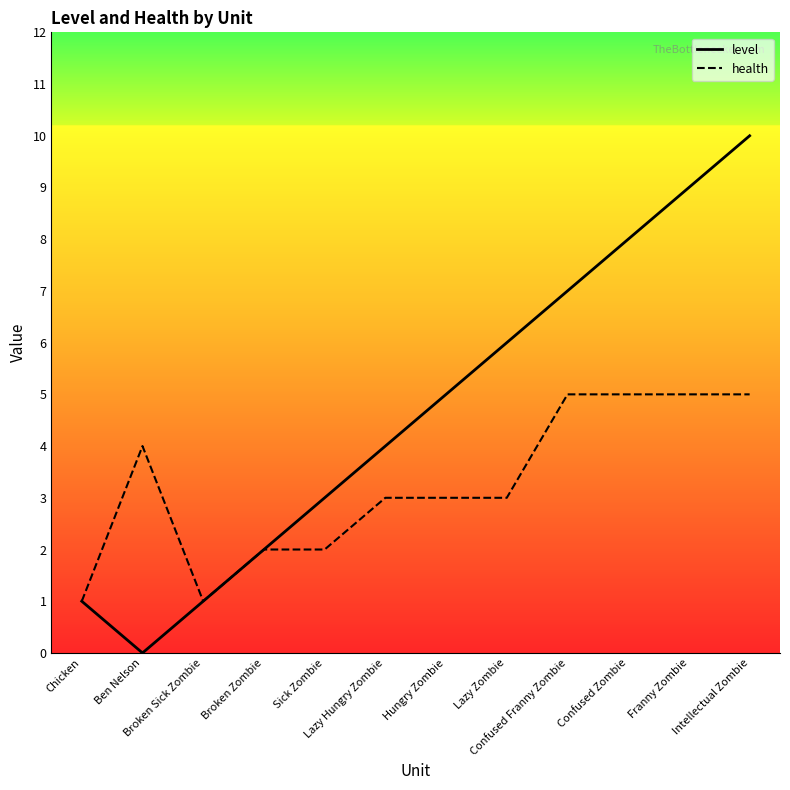

Read the level value at Confused Franny Zombie.

7